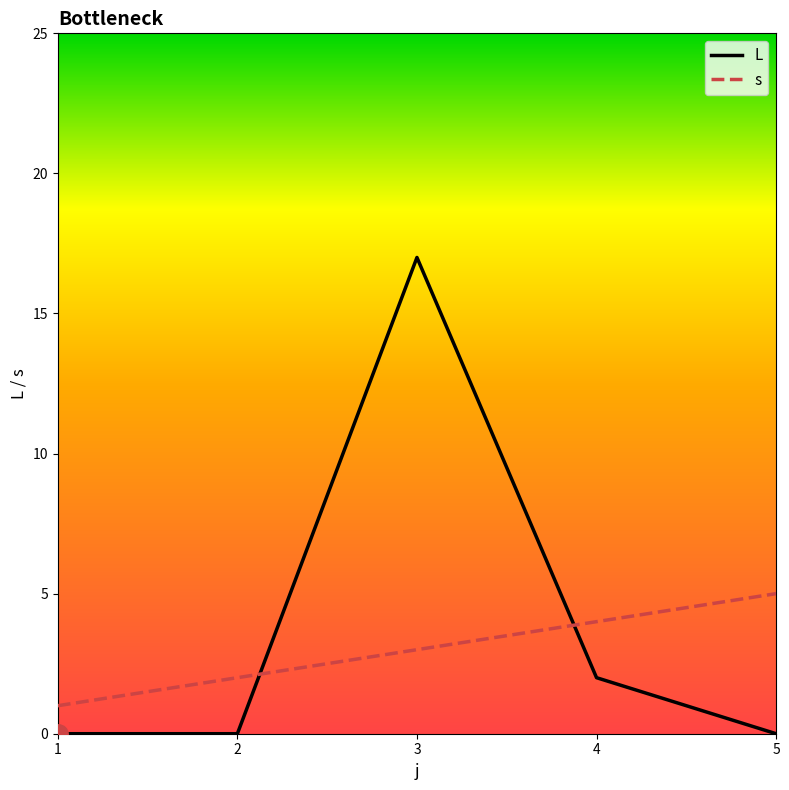

Rank the series by their average value, from highest to lowest.

L, s